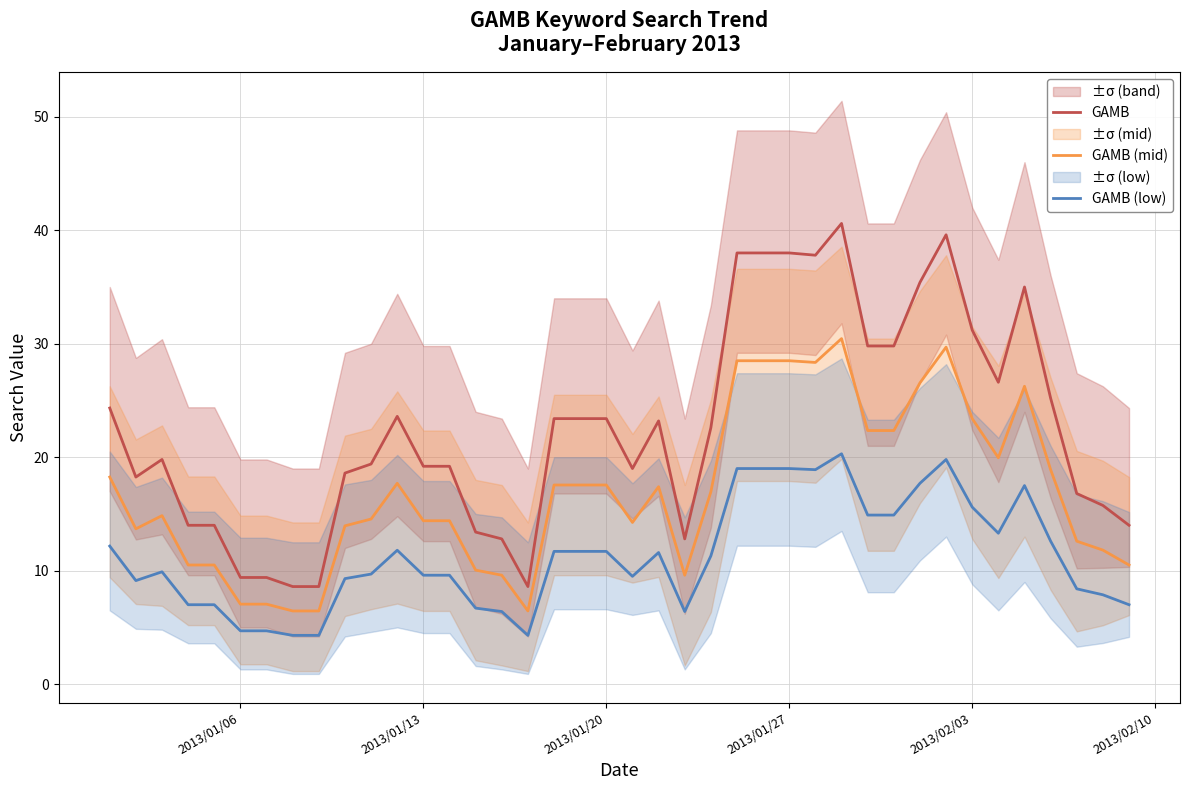

What is the difference between the maximum and second lowest values in the GAMB (low) series?

16.0